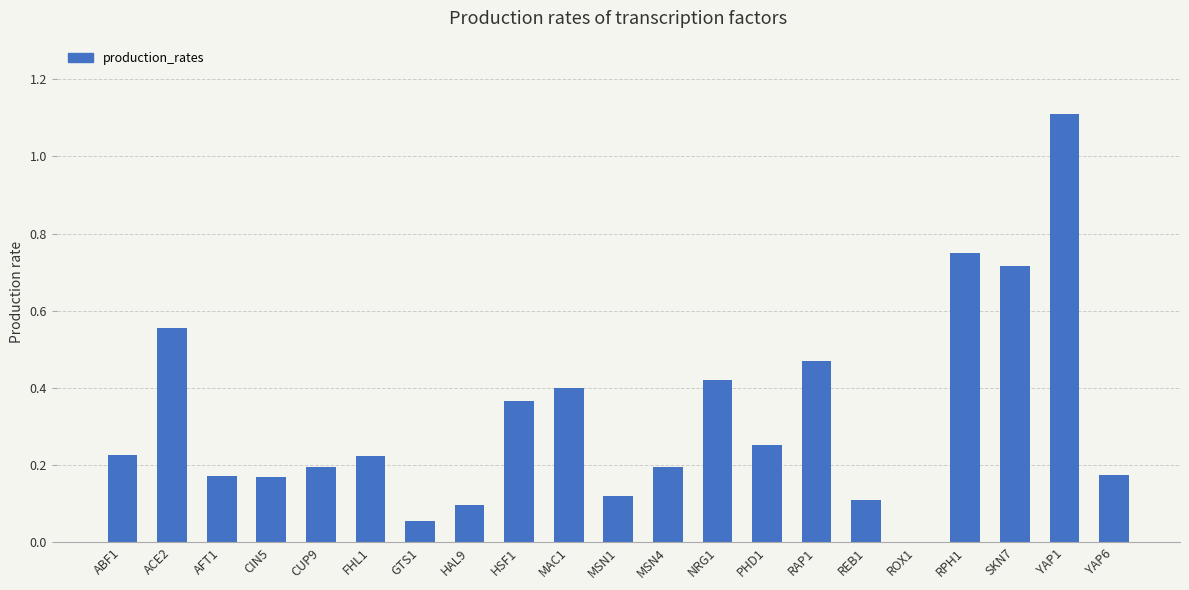

What is the sum of the values at NRG1 and ACE2?

1.0